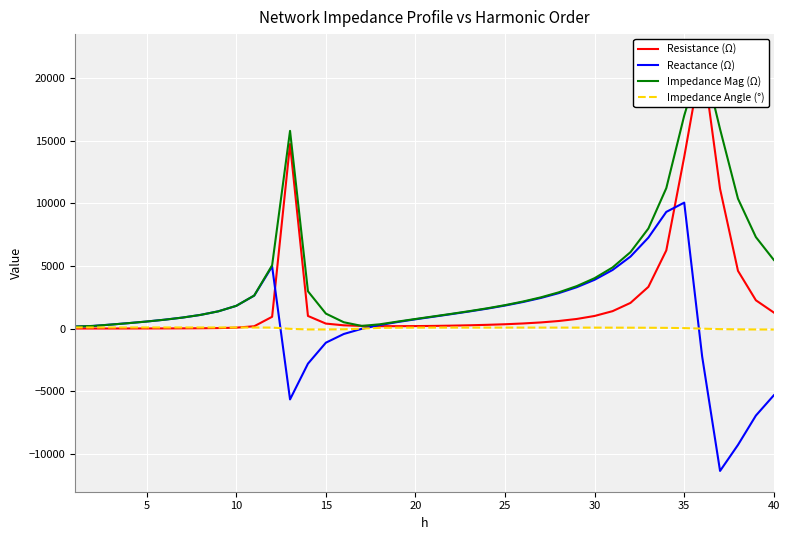

In Resistance (Ω), how many points are higher than both neighbors (excluding endpoints)?

2